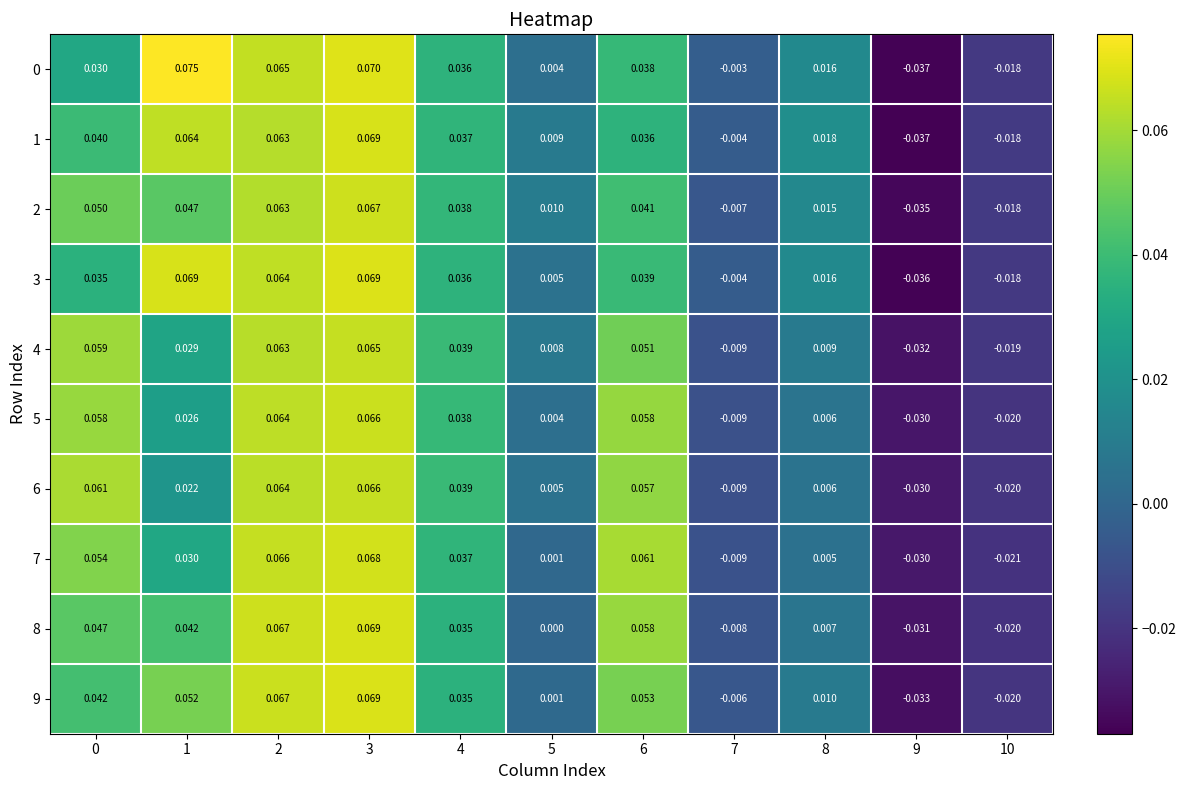

Is the value of 1 at 7 greater than the value of 9 at 9?

Yes